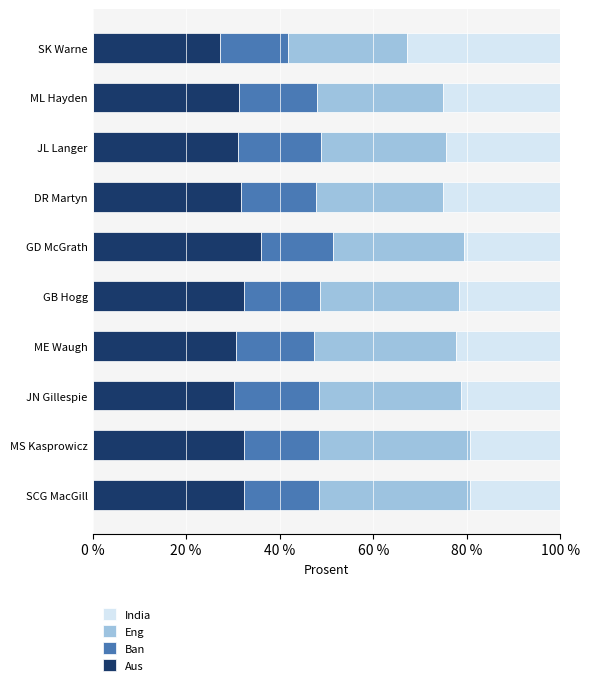

What is the total value across all series at JN Gillespie?

100.0